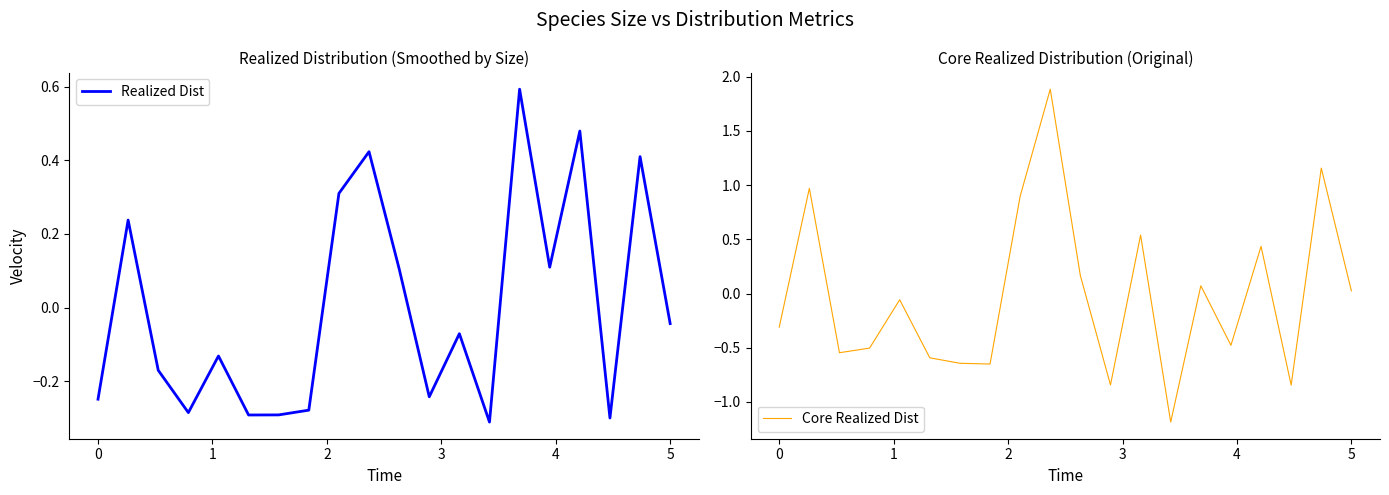

At which label is Realized Dist closest to 0?

5